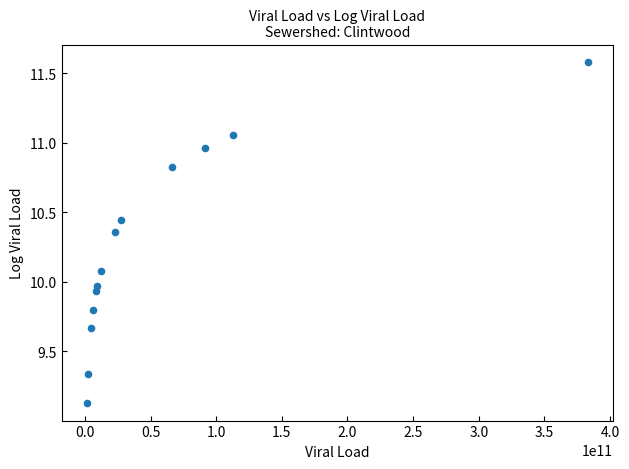

What is the range of Y values (max minus min)?

2.5